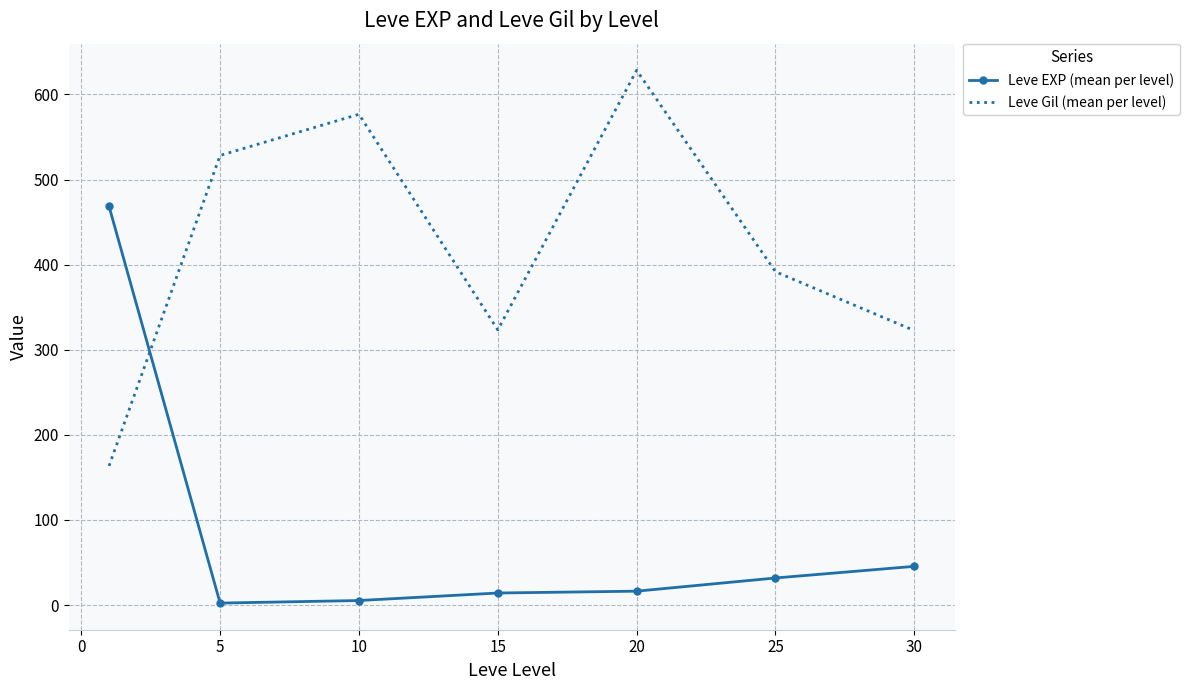

In Leve Gil (mean per level), how many points are higher than both neighbors (excluding endpoints)?

2